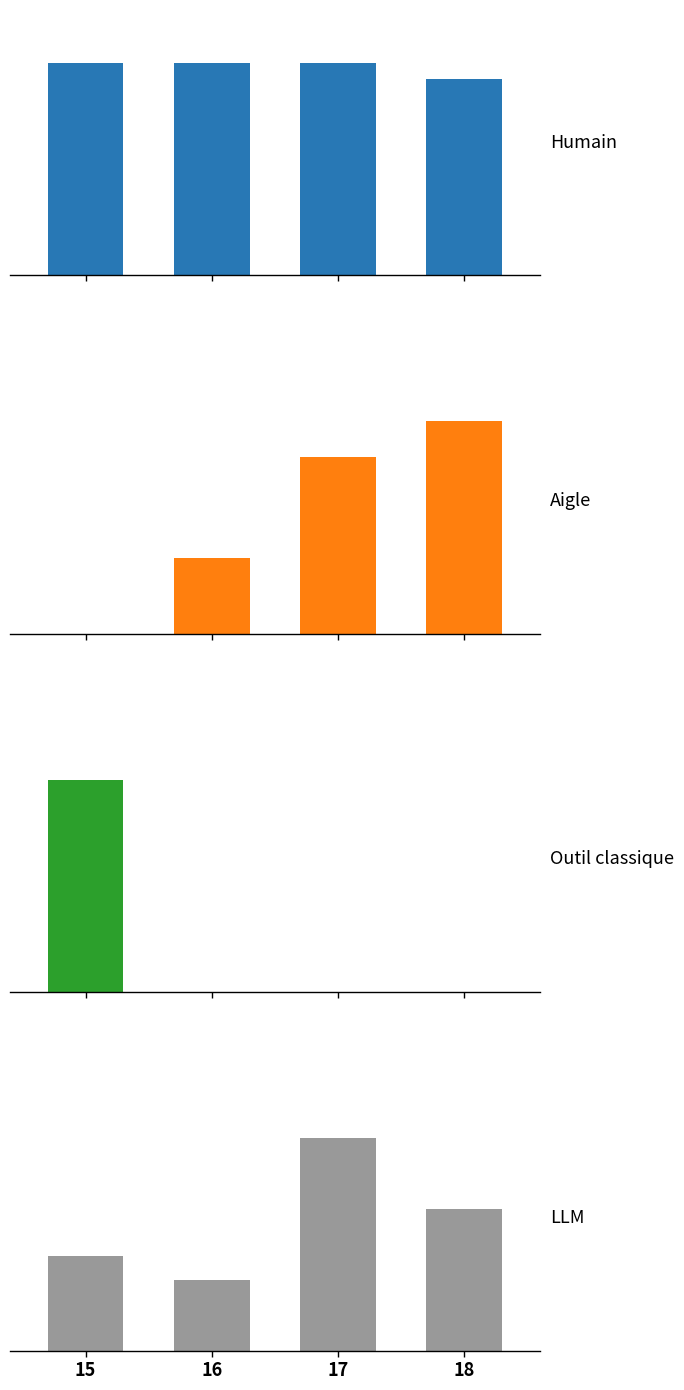

How many groups of bars are there?

4